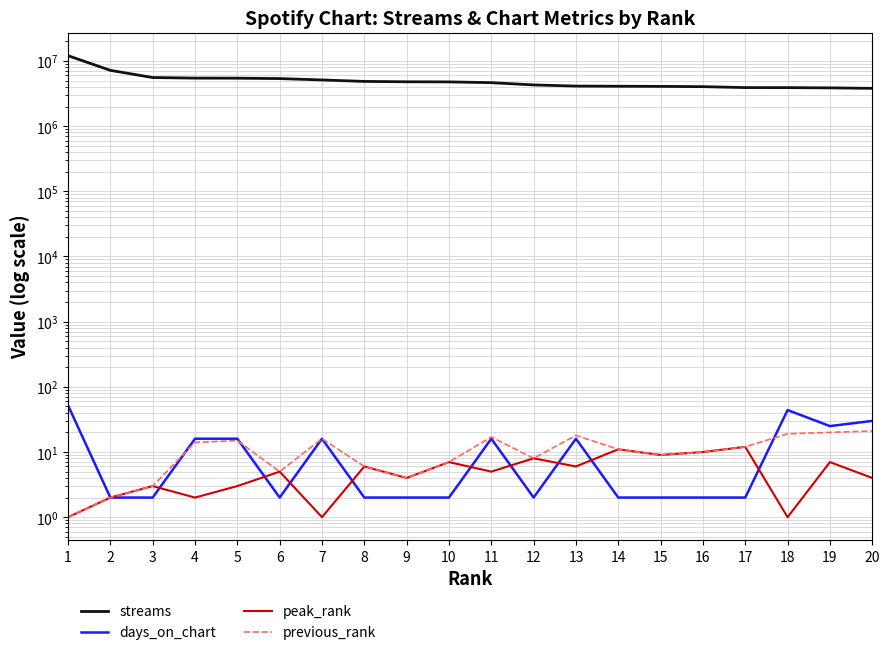

The peak_rank series shows 10 at 16. True or false?

True